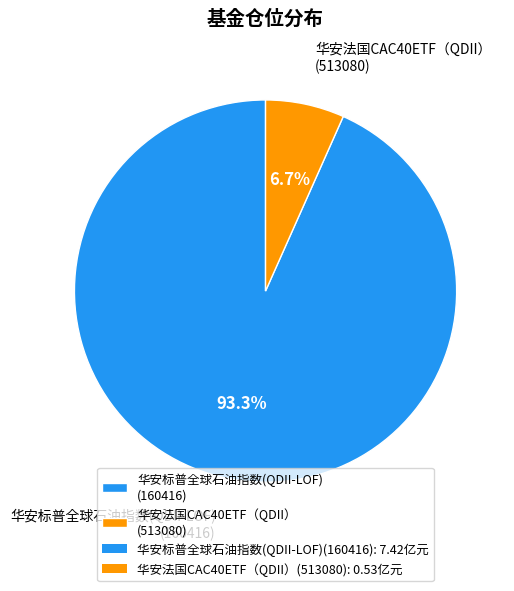

To the nearest percent, what is the difference between the largest and smallest slice percentages?

87%